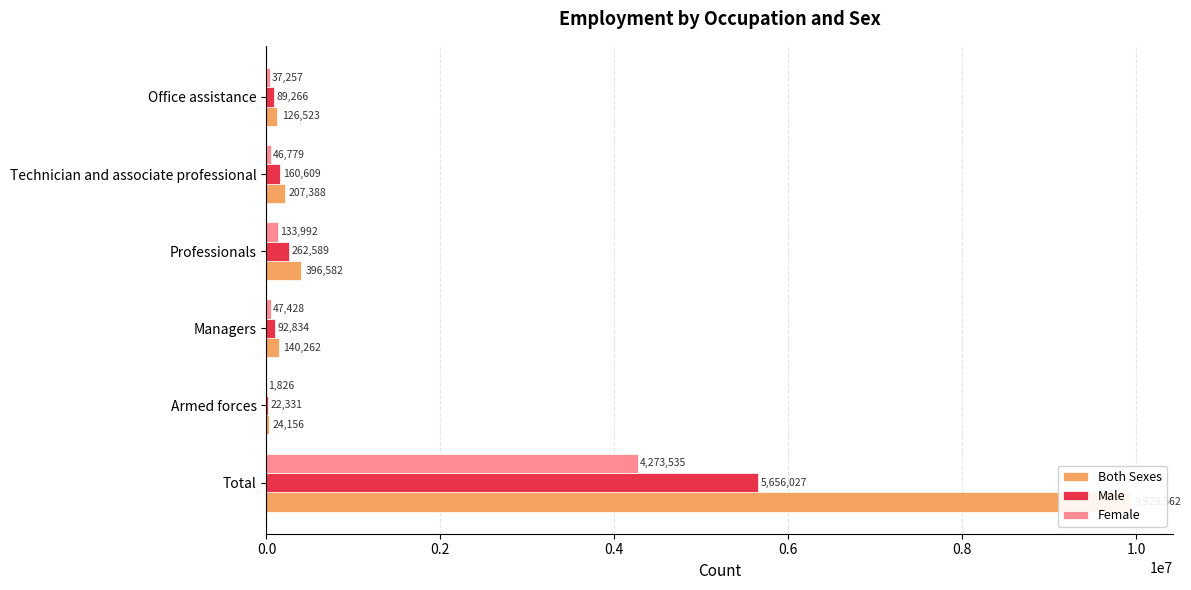

The value of Male at Managers is 40414. True or false?

False